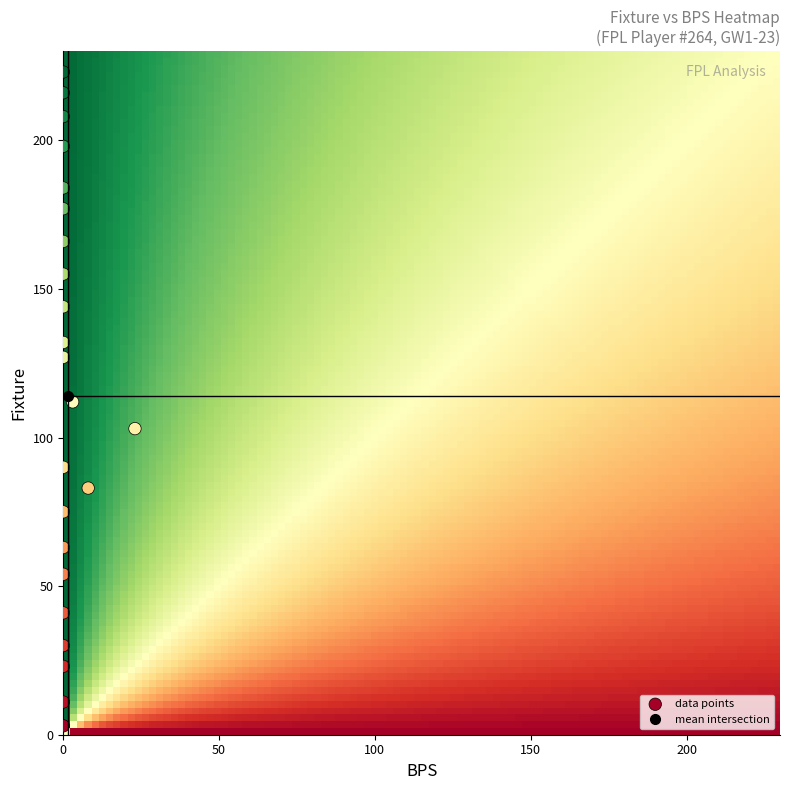

What is the range of X values (max minus min)?

23